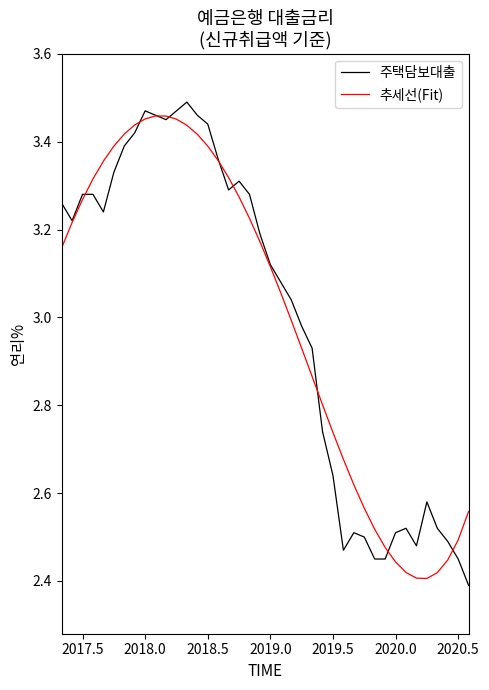

What are all the series names shown in the legend?

주택담보대출, 추세선(Fit)